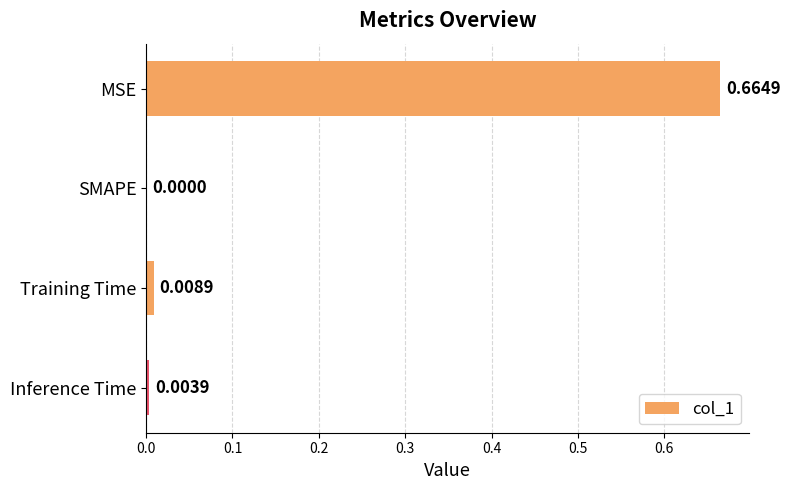

Are the bars horizontal?

Yes